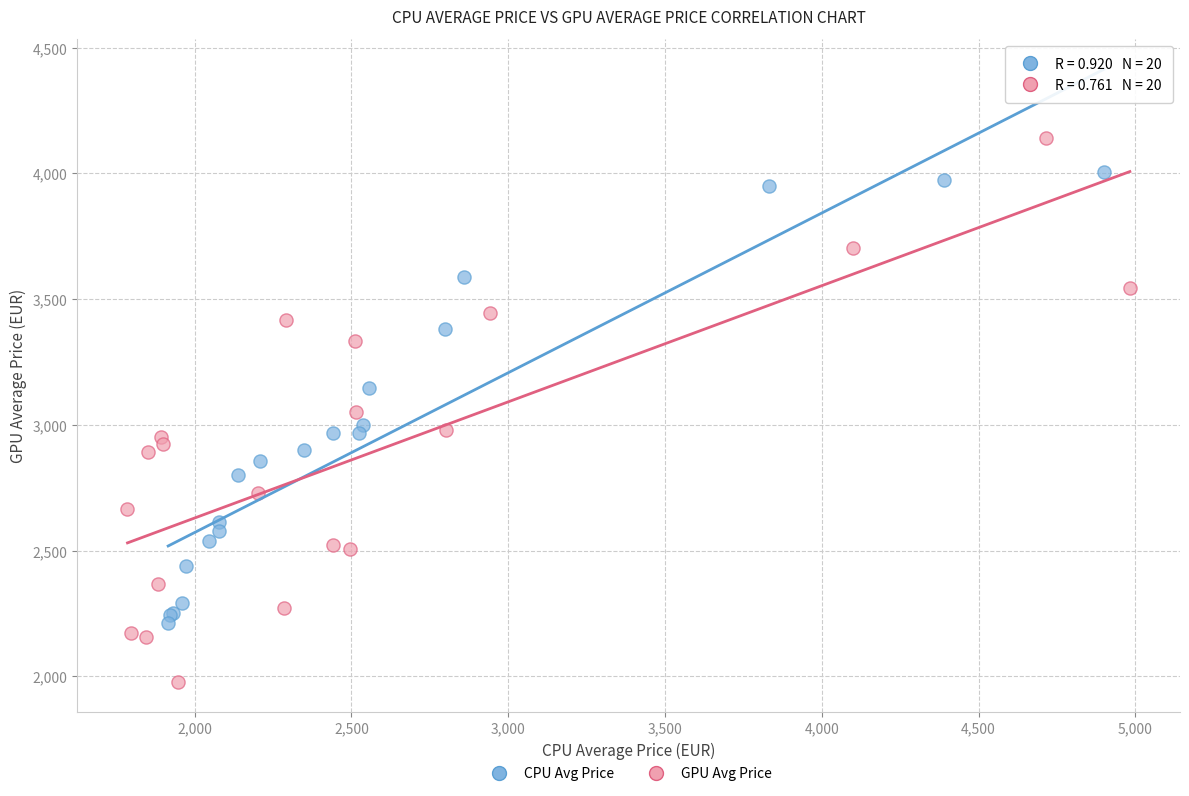

Which series has the largest Y range (max minus min)?

GPU Avg Price